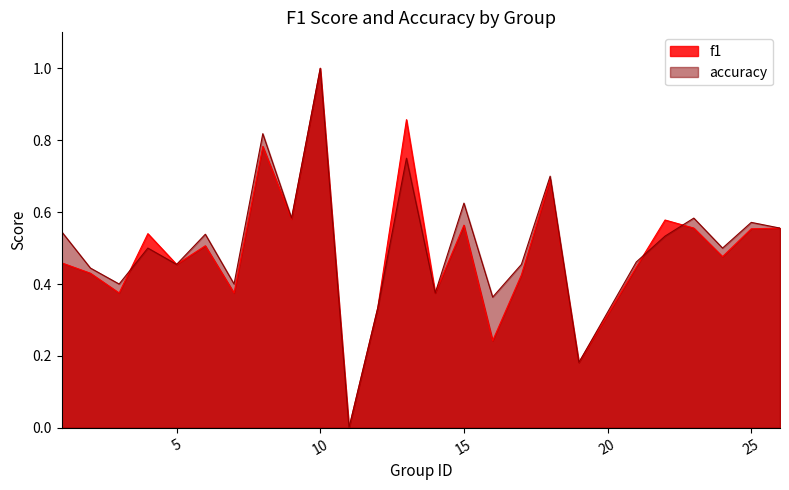

Count the accuracy values in the range 0 to 1.

25